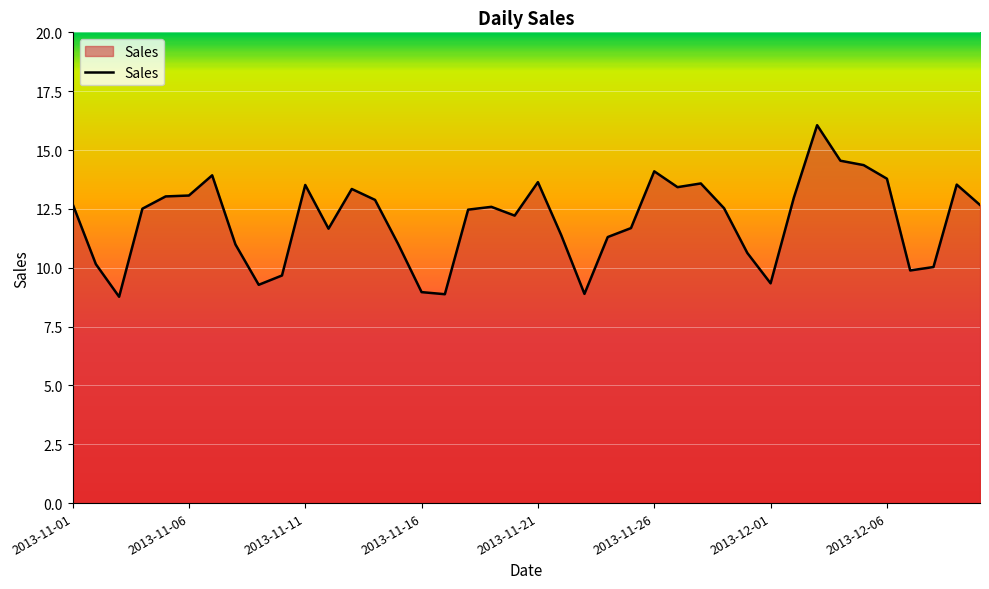

What is the minimum value shown in the chart?

8.8